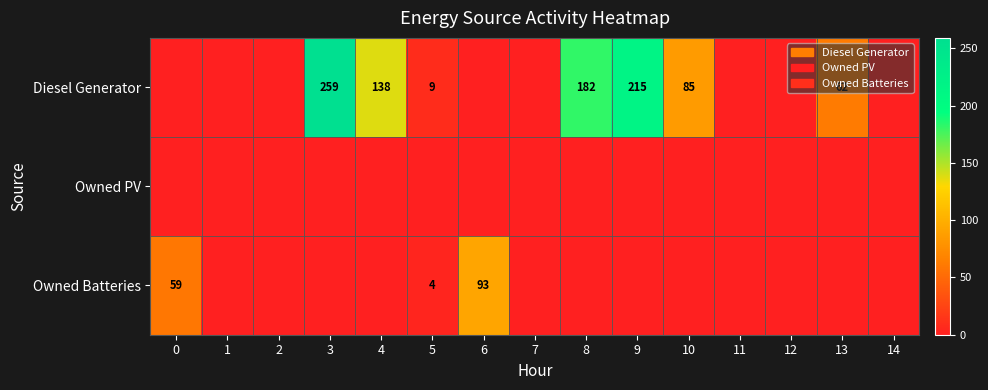

Is the value of Owned Batteries at 0 greater than the value of Diesel Generator at 3?

No